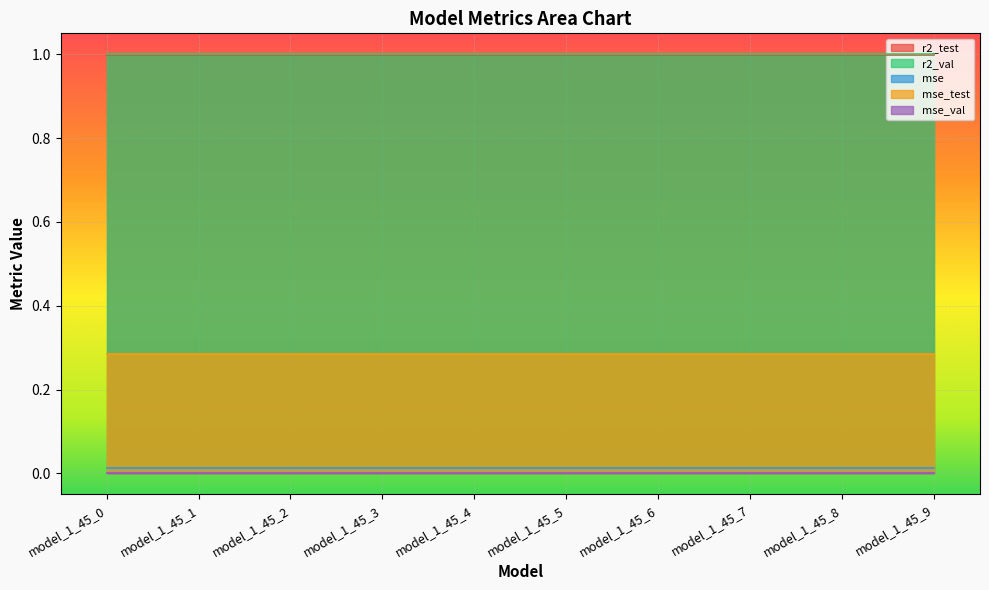

At which label does r2_val reach its peak?

model_1_45_0